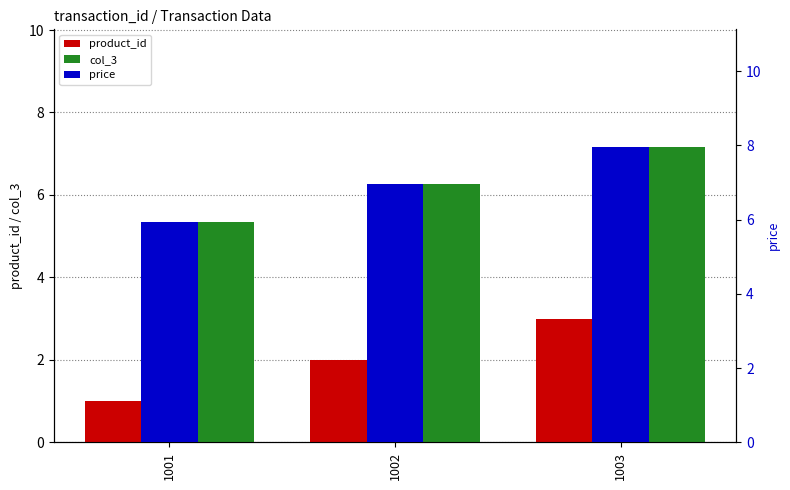

How many categories are shown in the chart?

3